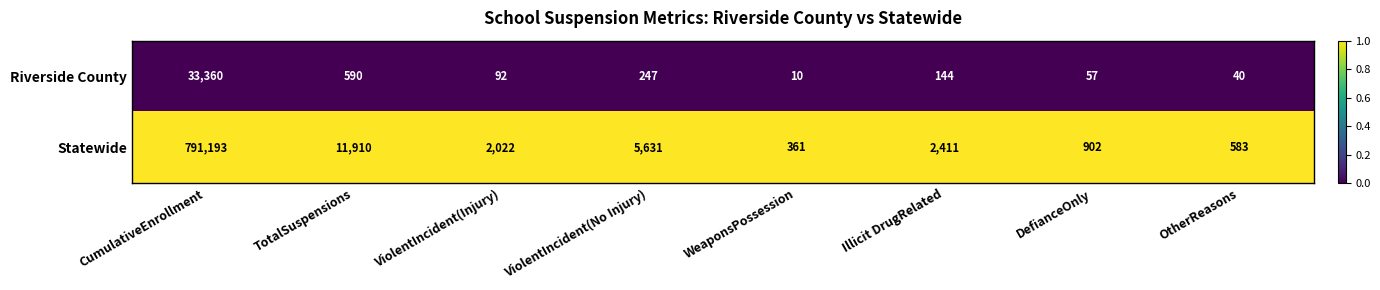

List the series in order of their overall mean, lowest first.

Riverside County, Statewide